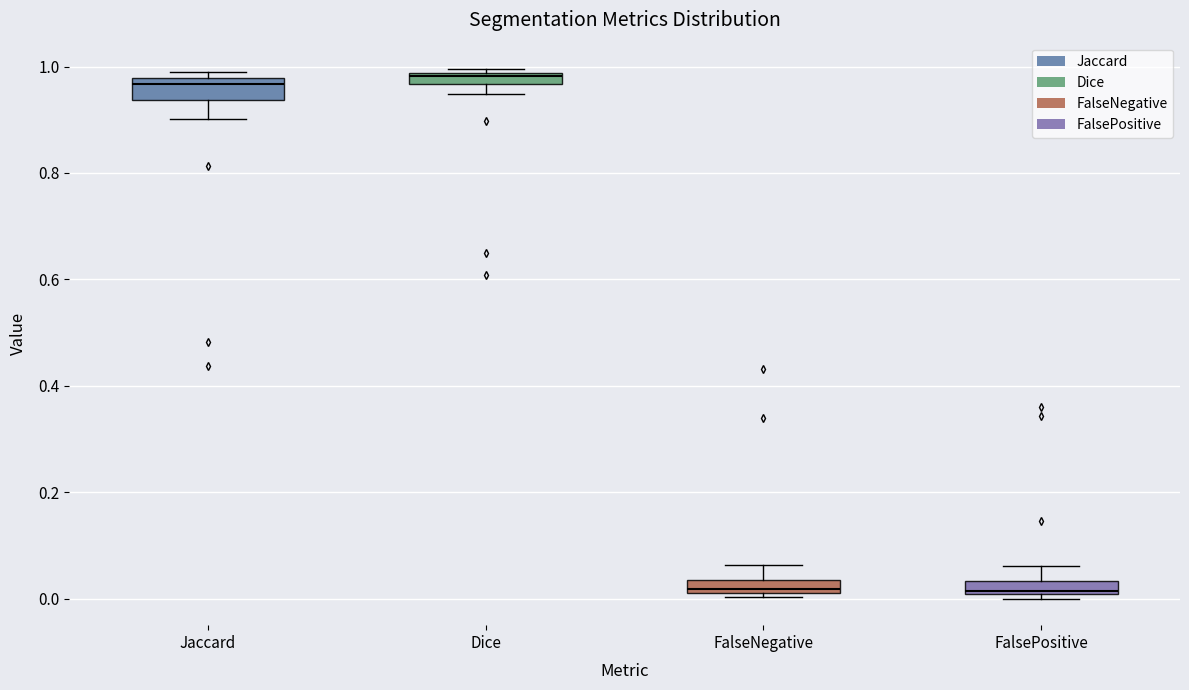

Where is the lower edge of the box for FalsePositive on the y-axis? The values are not printed on the chart, so give them approximately, as read against the axis.

0.00